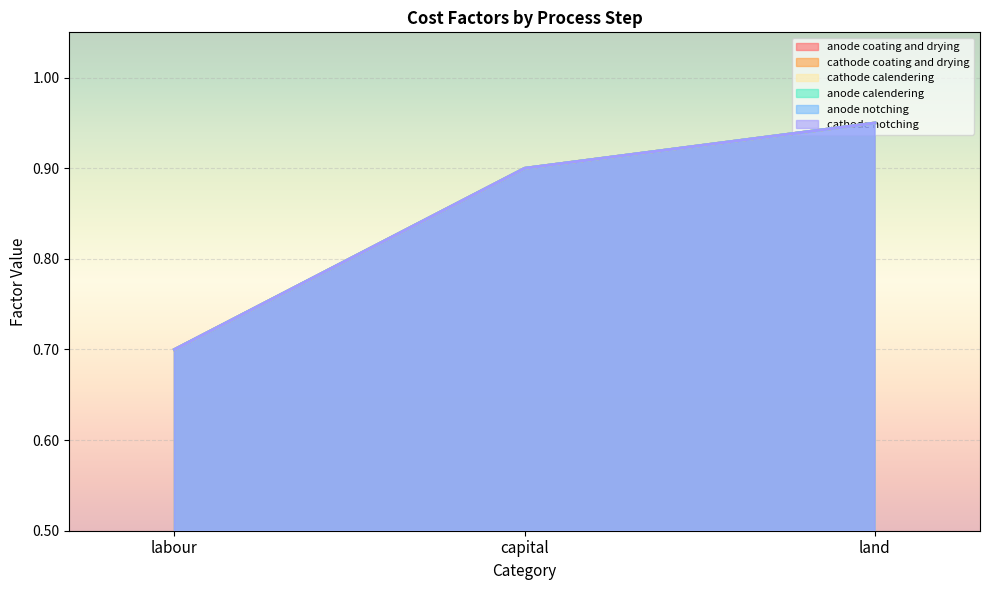

Rank the categories by anode notching value from lowest to highest.

labour, capital, land